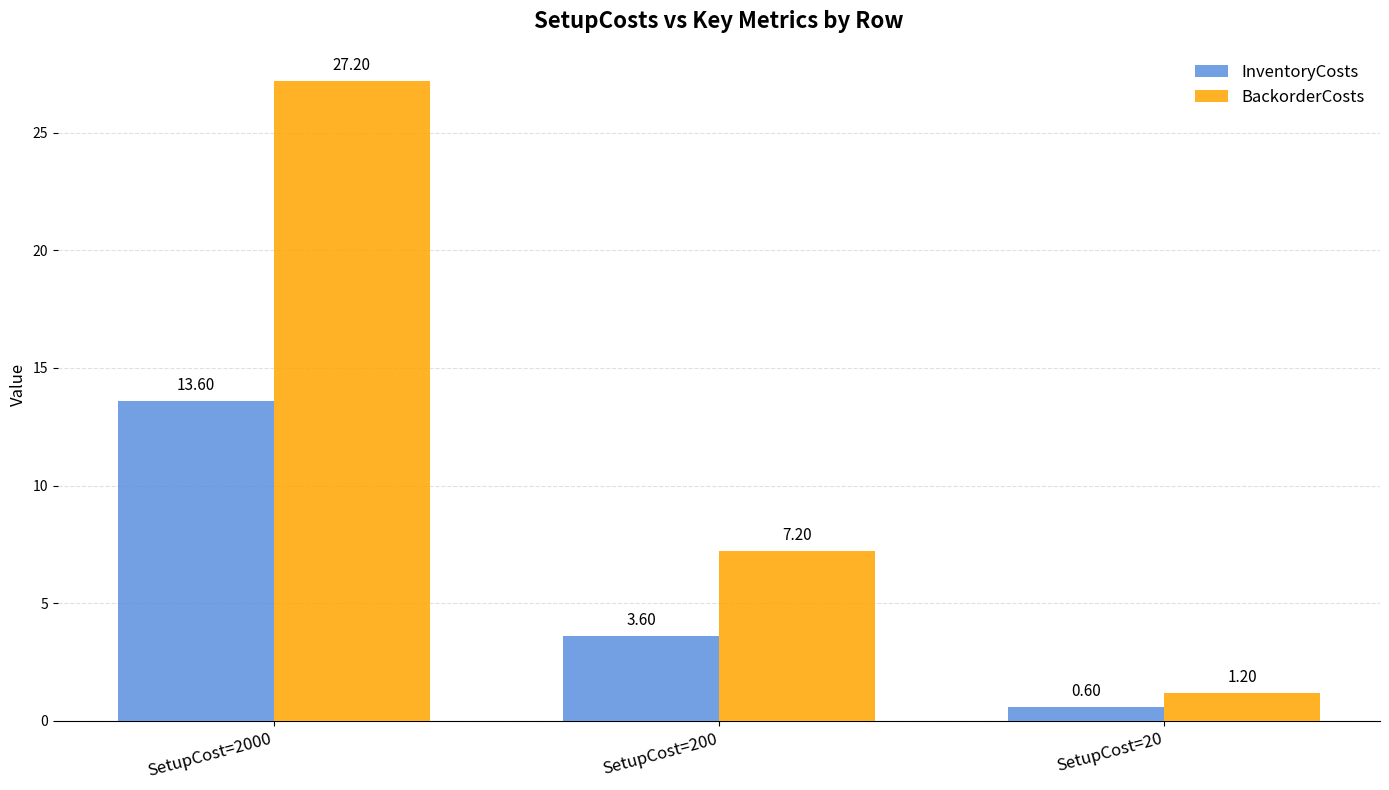

Which category has the highest value across all series?

SetupCost=2000